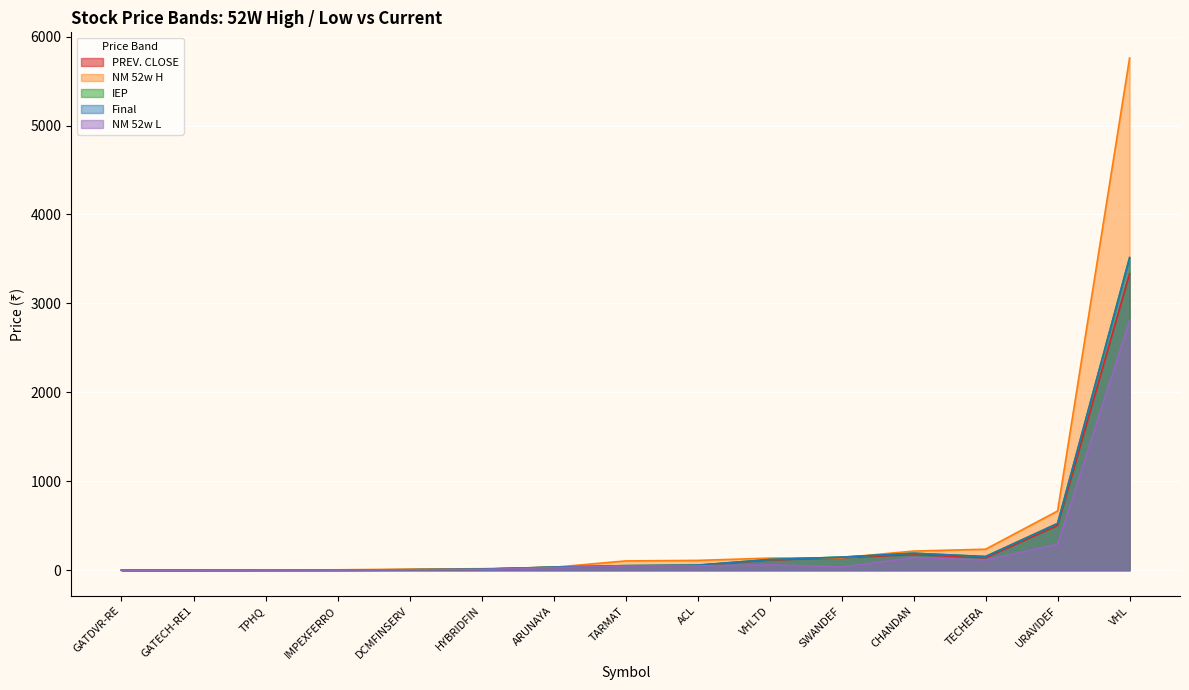

How many categories are shown in the chart?

15